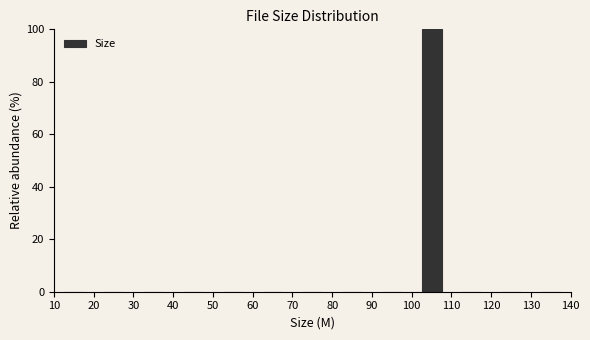

What is the height of the bar covering 100 to 110 on the x-axis? The values are not printed on the chart, so give them approximately, as read against the axis.

100